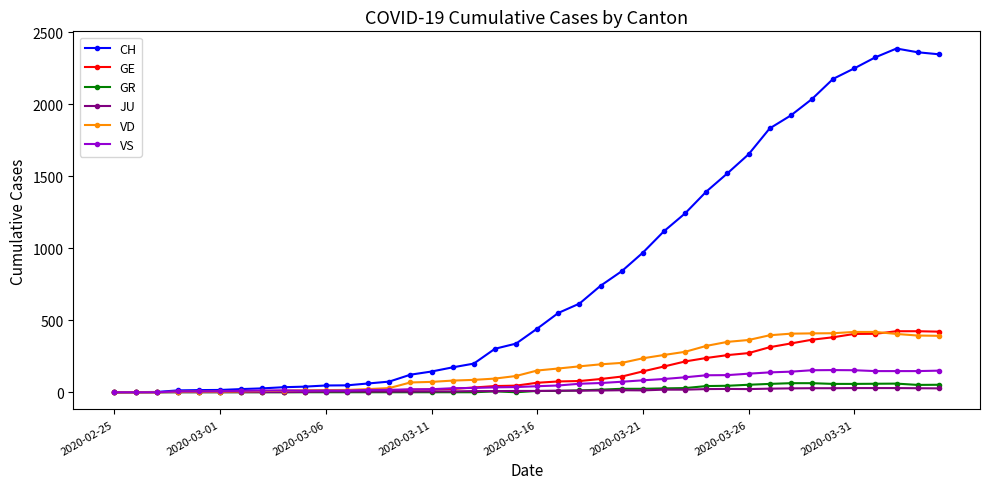

At how many categories does at least one series exceed 2124?

6